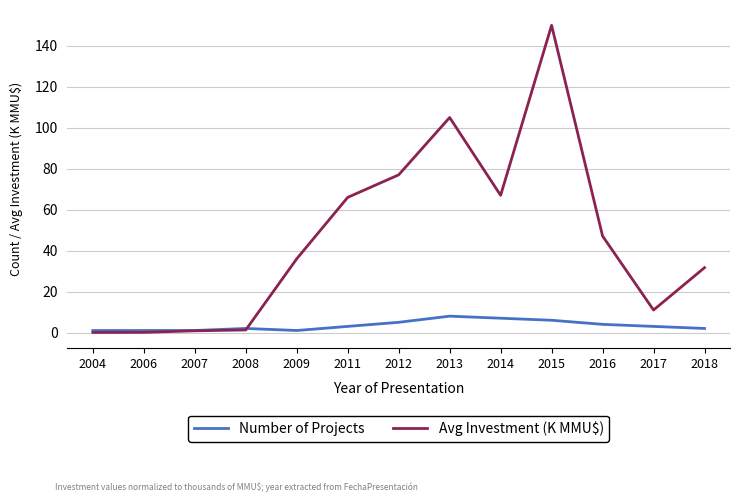

What is the maximum value for Number of Projects?

8.0